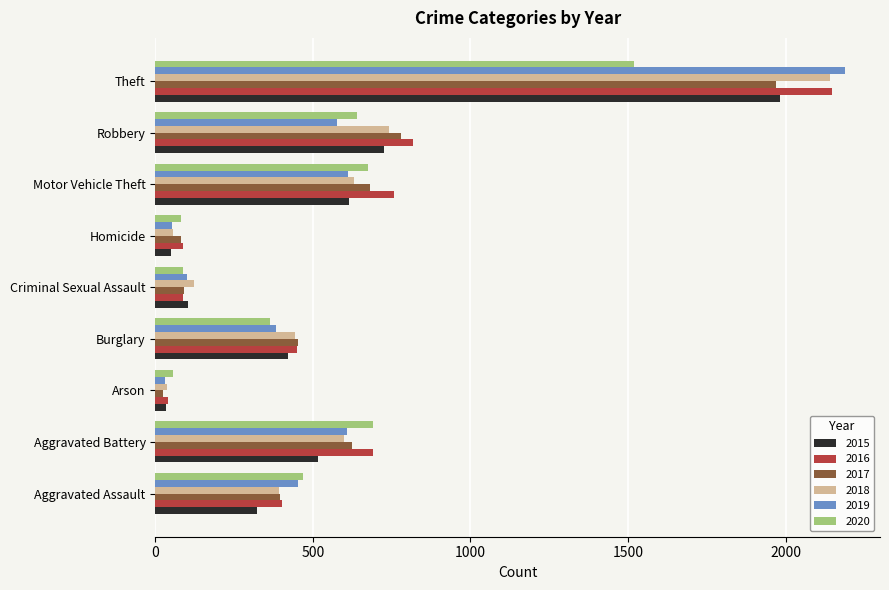

How many distinct data groups are displayed?

6